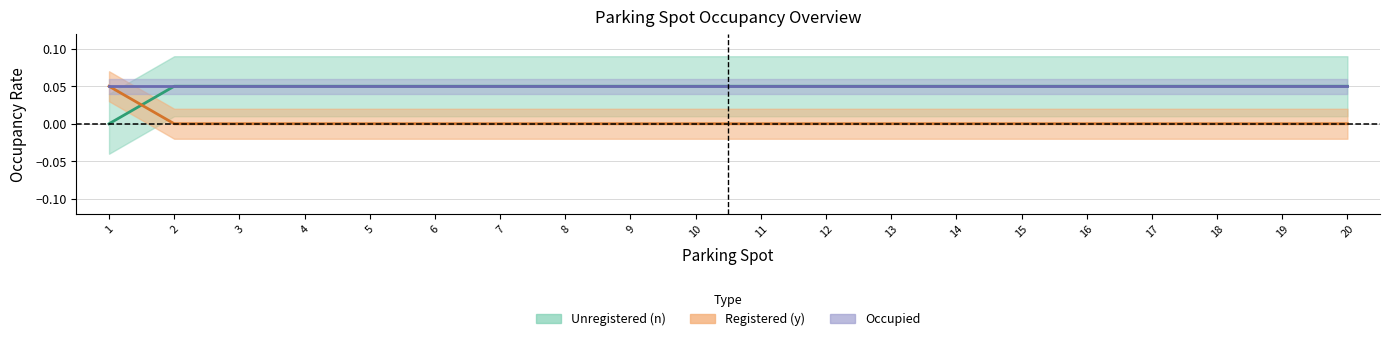

What is the difference between the highest and lowest values at 18?

0.1